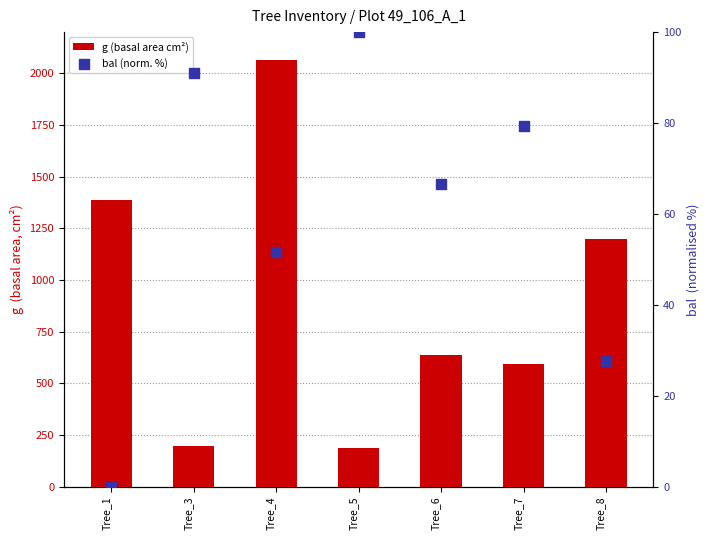

What are all the series names shown in the legend?

g (basal area cm²), bal (norm. %)